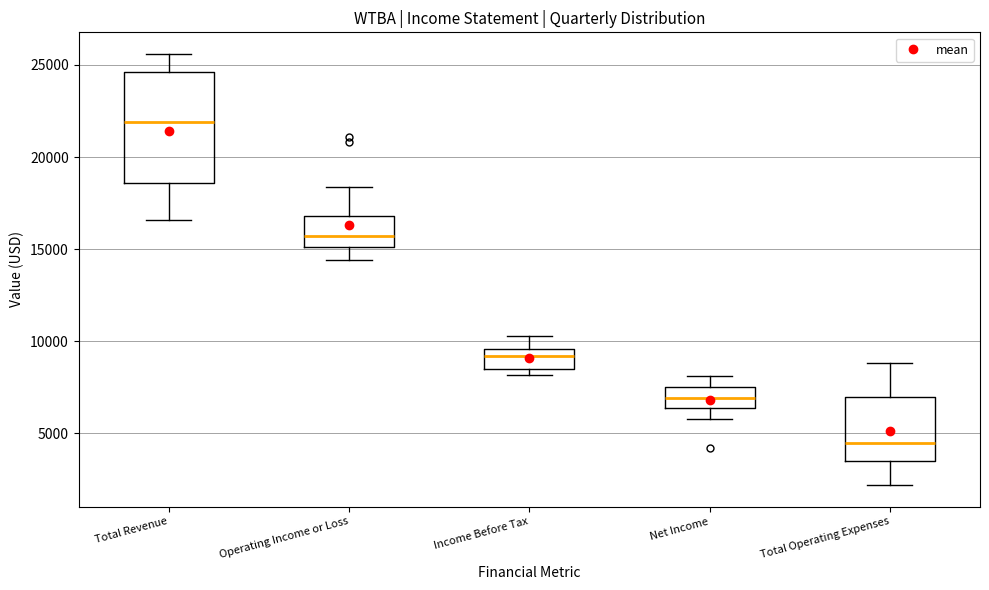

Reading left to right, transcribe this box plot: for each box, give where its median line is, the range the box spans, and where its two whiskers end, as read against the y-axis. The values are not printed on the chart, so give them approximately, as read against the axis.

Total Revenue: median 22000, box 18500 to 24500, whiskers 16500 to 25500
Operating Income or Loss: median 15500, box 15000 to 17000, whiskers 14500 to 18500
Income Before Tax: median 9000, box 8500 to 9500, whiskers 8000 to 10500
Net Income: median 7000, box 6500 to 7500, whiskers 6000 to 8000
Total Operating Expenses: median 4500, box 3500 to 7000, whiskers 2000 to 9000